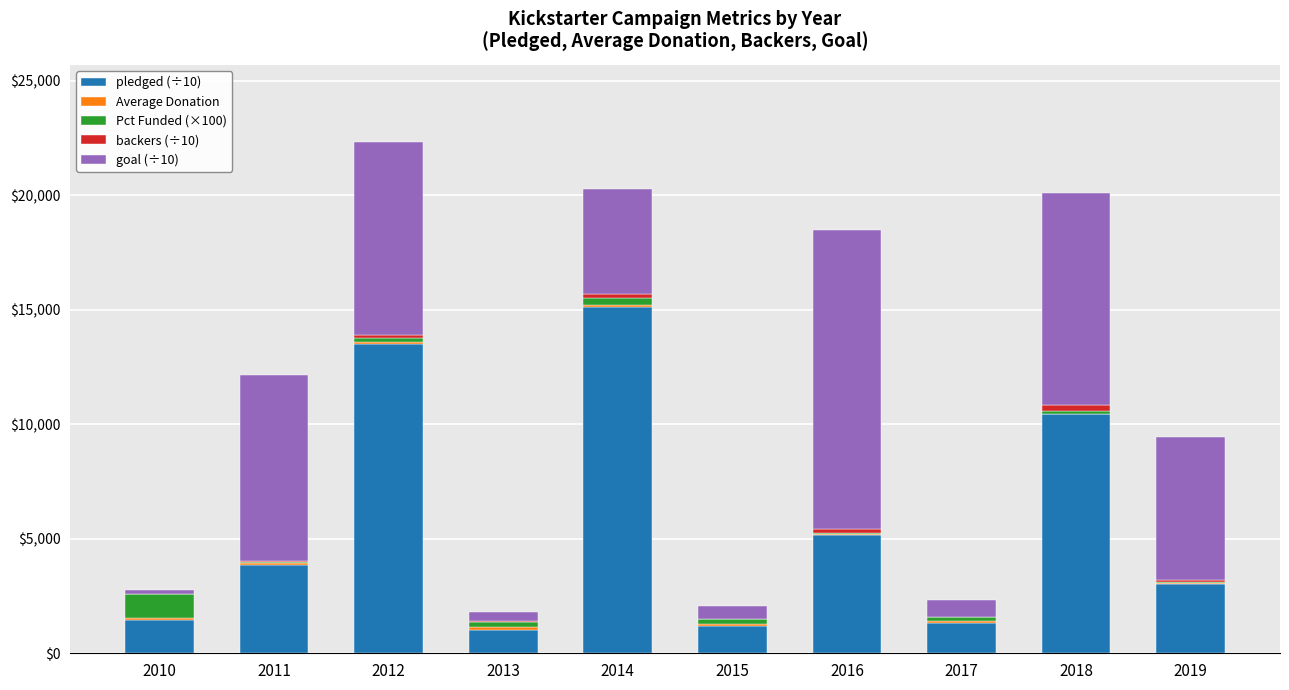

What is the difference between the backers (÷10) values at 2018 and 2011?

222.1